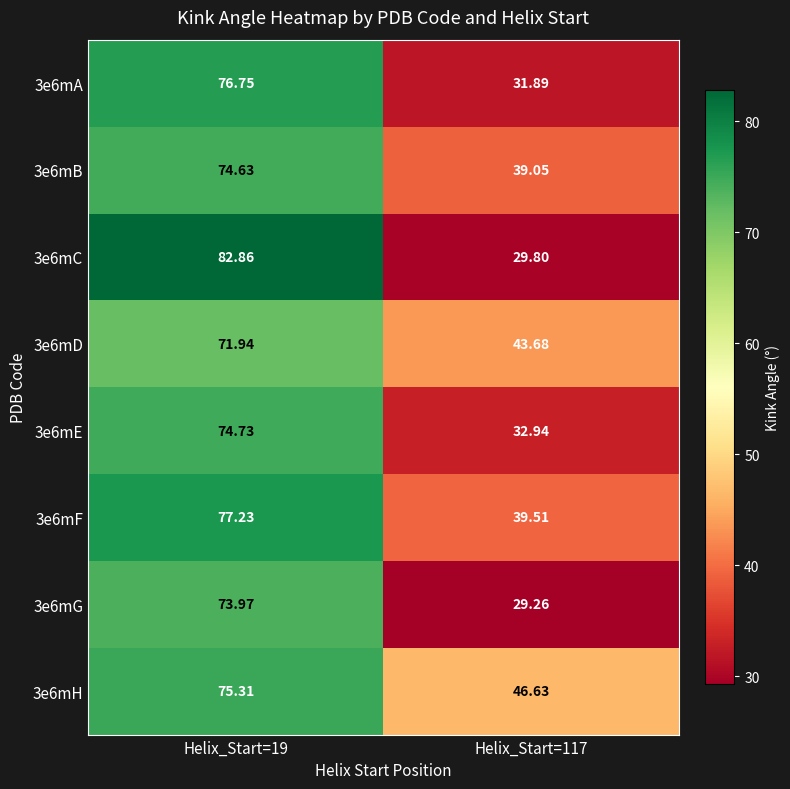

Is the value of 3e6mE at Helix_Start=19 greater than the value of 3e6mB at Helix_Start=117?

Yes